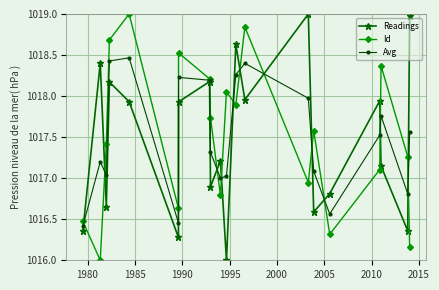

In Id, how many points are lower than both neighbors (excluding endpoints)?

6